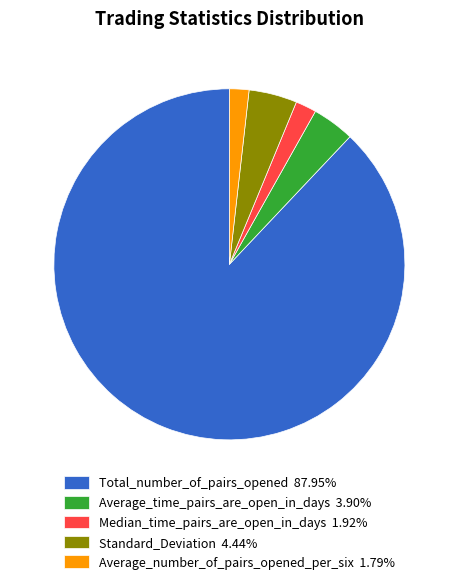

Combined, do Average_number_of_pairs_opened_per_six 1.79% and Total_number_of_pairs_opened 87.95% account for over 50%?

Yes